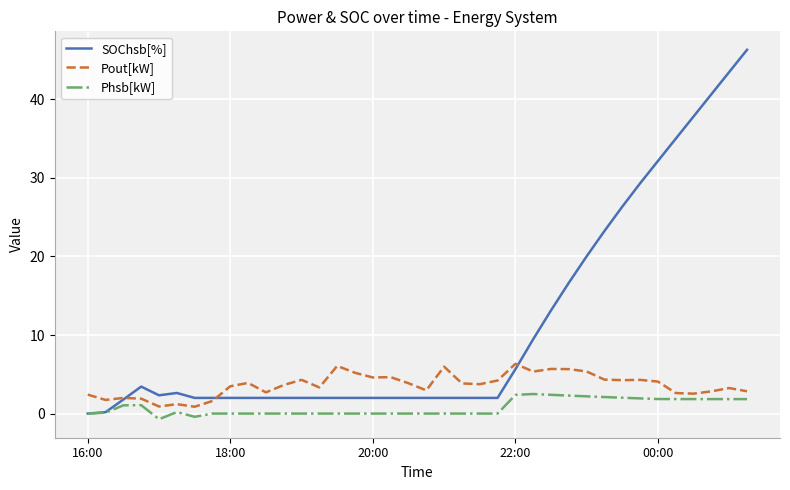

What is the maximum value for Phsb[kW]?

2.5